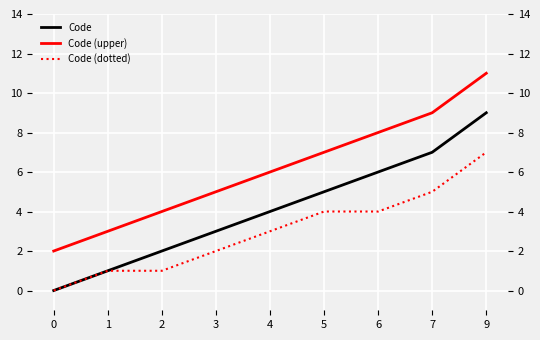

Where is Code (upper) nearest to the value 6?

4